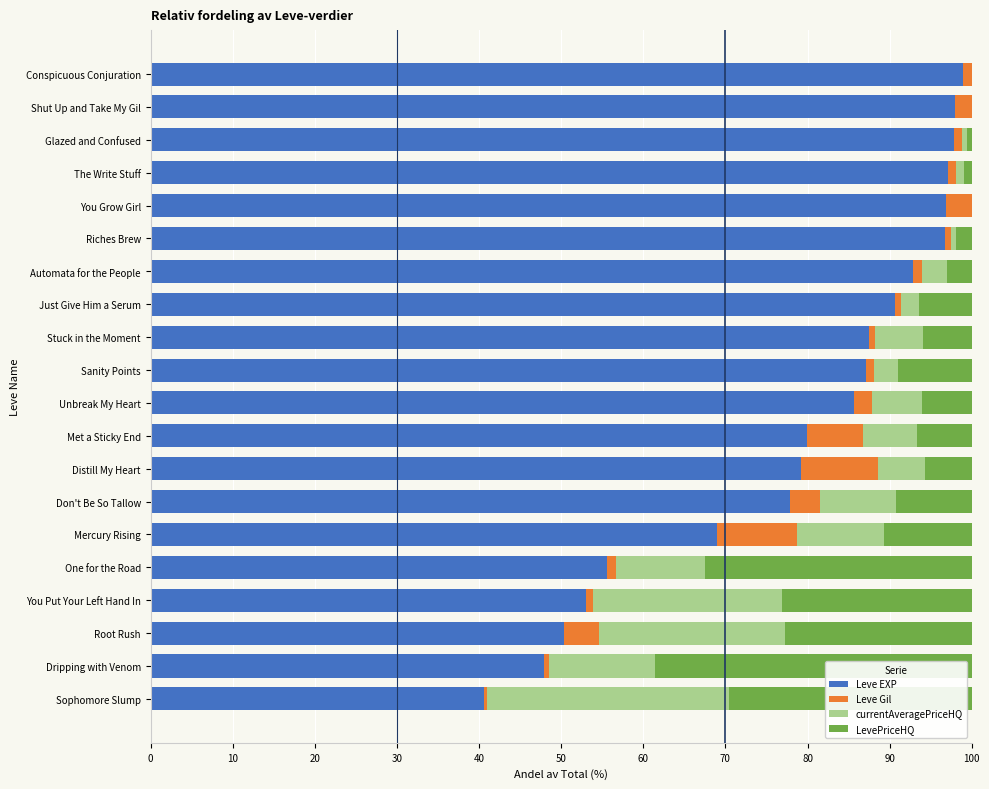

The Leve EXP series shows 86.4 at You Put Your Left Hand In. True or false?

False